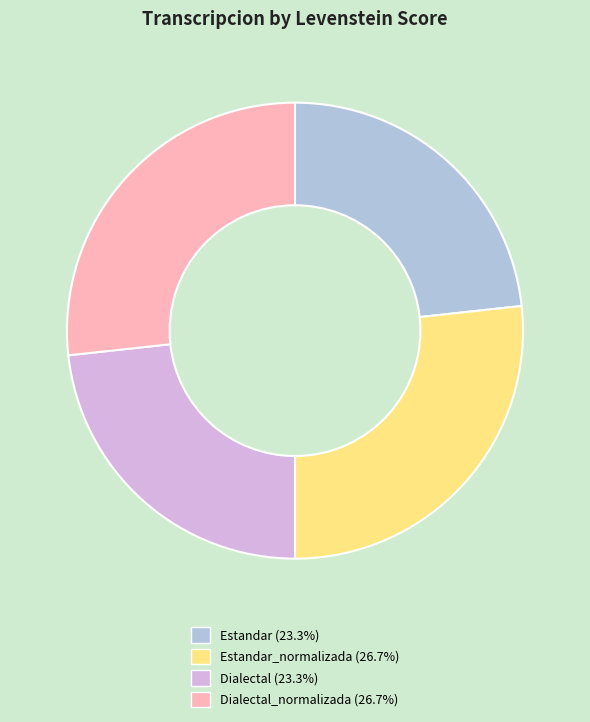

Does any single category account for the majority?

No